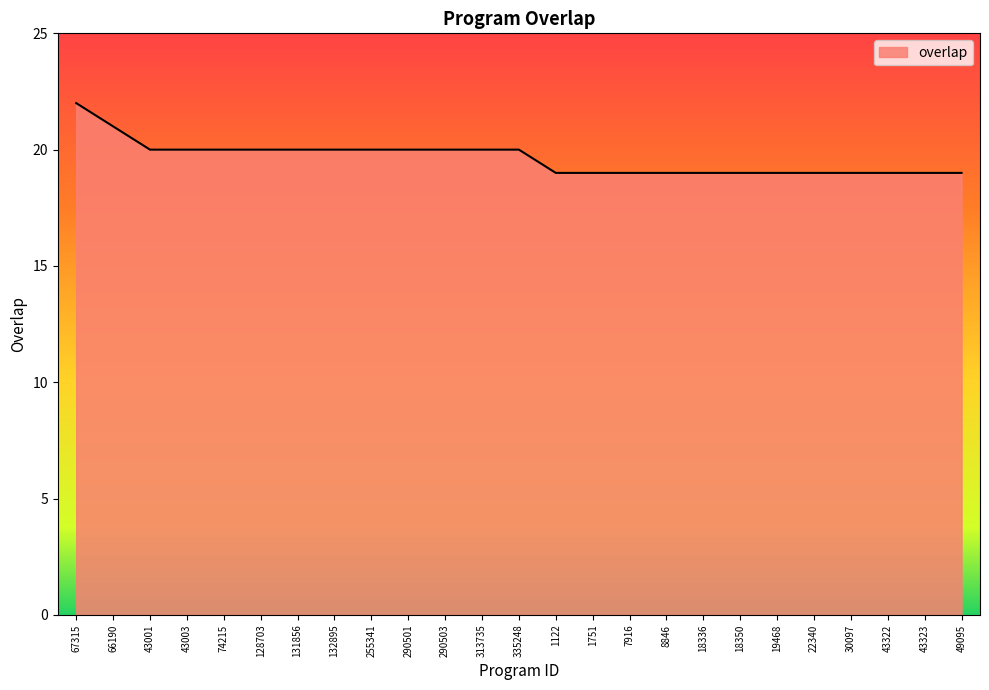

True or false: the data shows 31 at 128703.

False